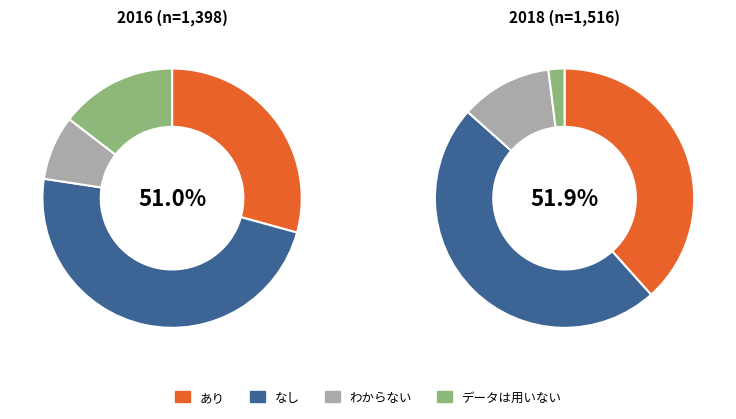

Which series has the widest spread of values?

なし